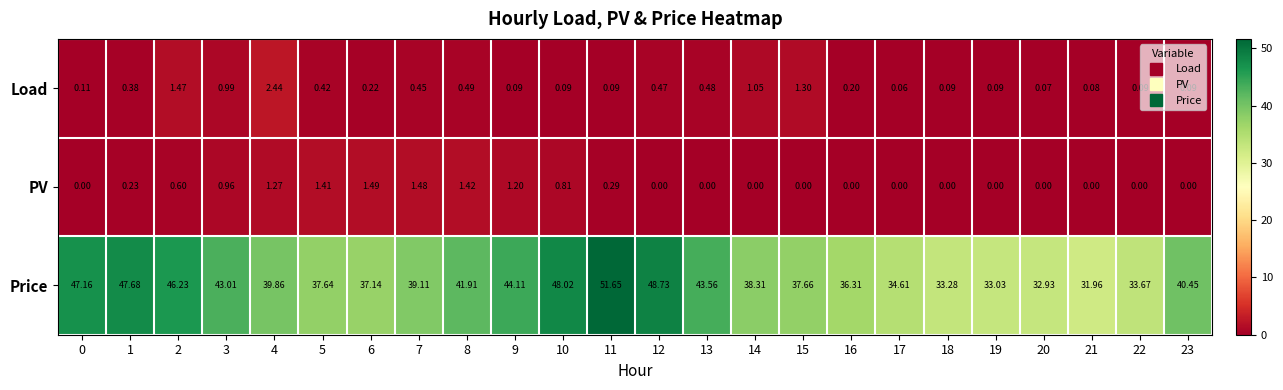

At 3, list the series in order from smallest to largest.

PV, Load, Price